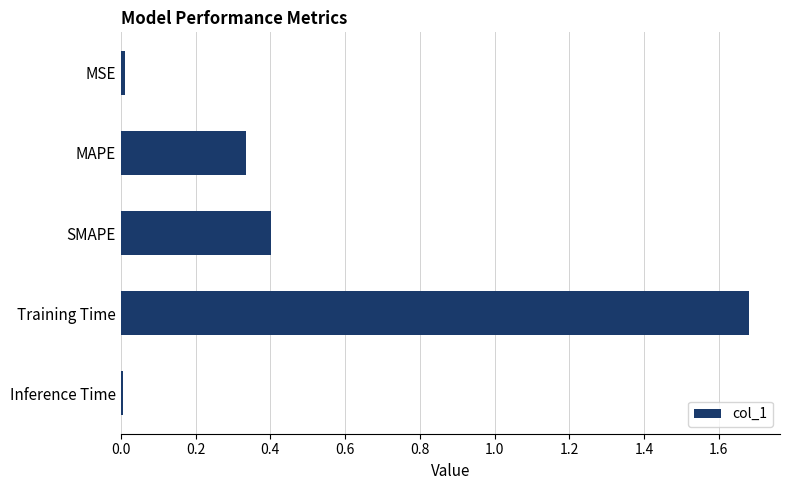

How many bars are there in total?

5